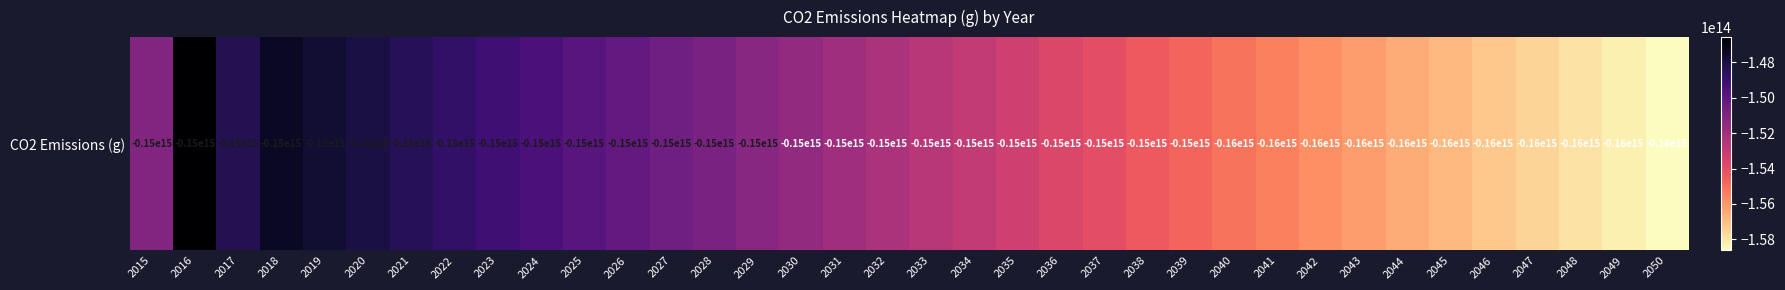

What is the change in value from 2027 to 2050?

-8088773221275.1